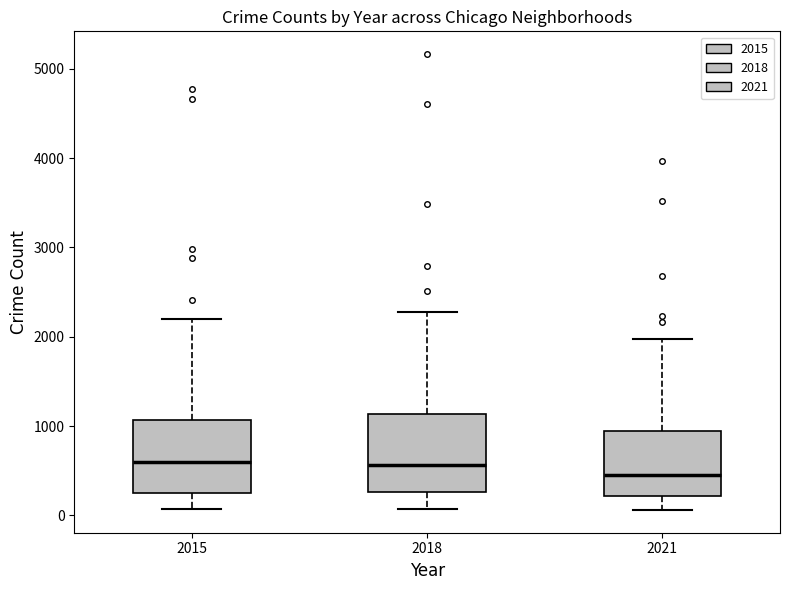

Where is the lower edge of the box at x = 2021 on the y-axis? The values are not printed on the chart, so give them approximately, as read against the axis.

200